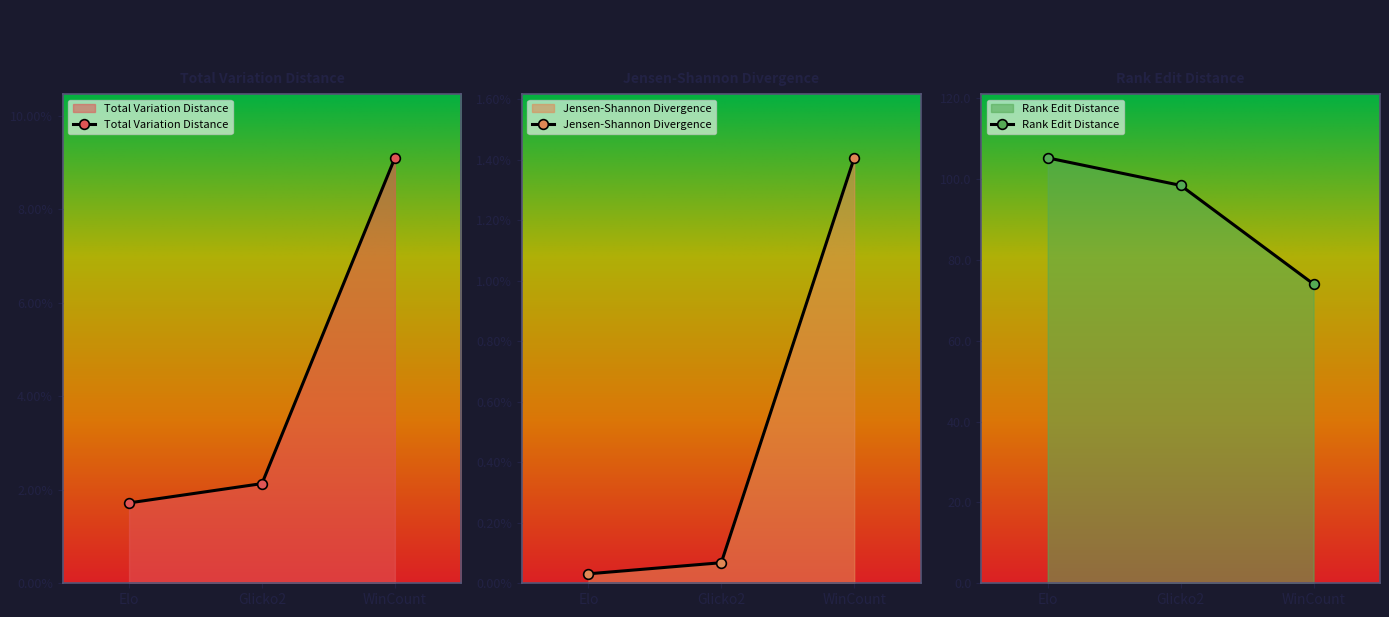

What is the total value across all series at Elo?

105.2